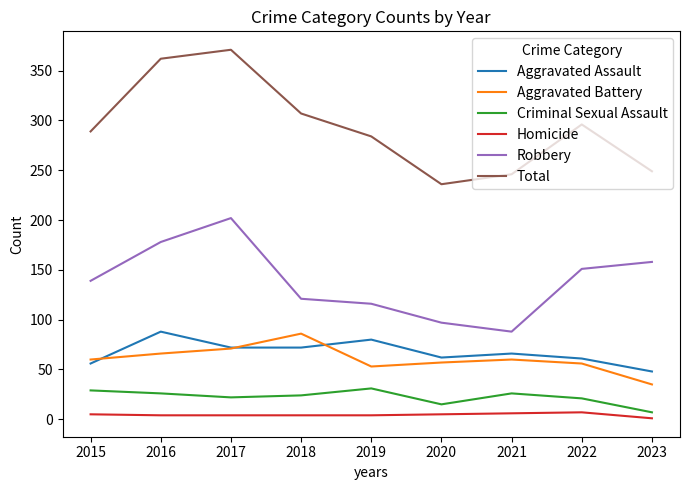

What is the minimum value for Aggravated Battery?

35